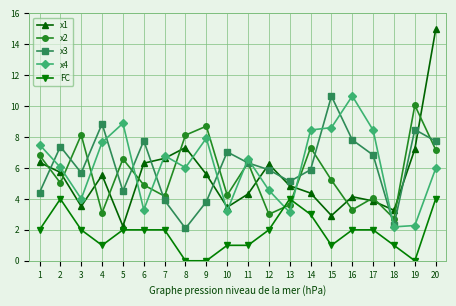

True or false: x1 and FC cross at least once.

False